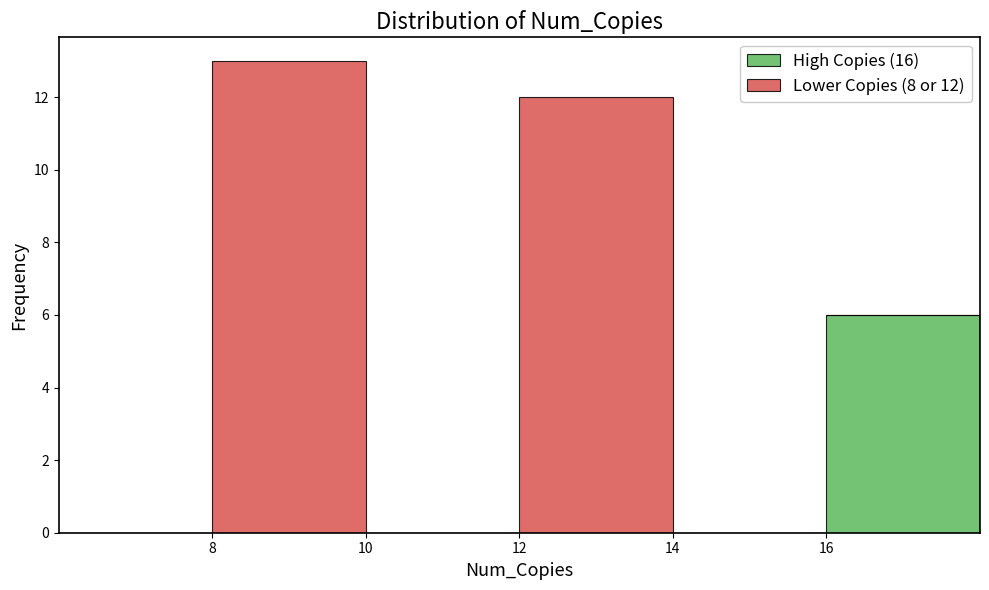

Which range on the x-axis has the tallest stacked bar (by total height)?

8 to 10